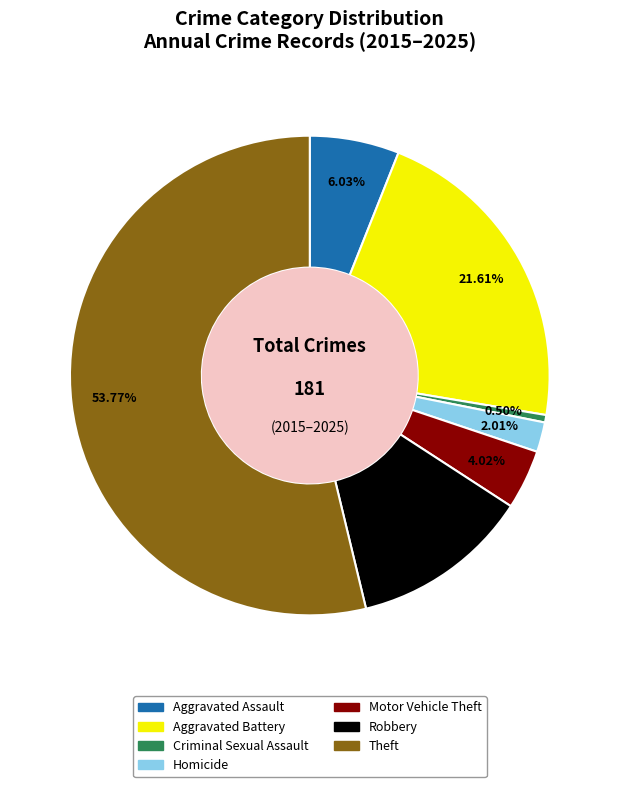

Which slice is the largest?

Theft